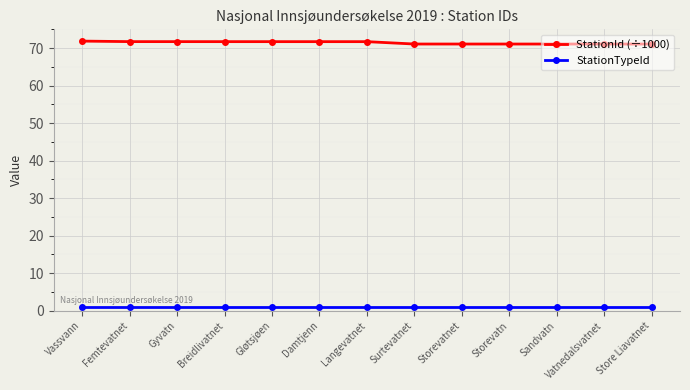

True or false: StationId (÷1000) and StationTypeId cross at least once.

False